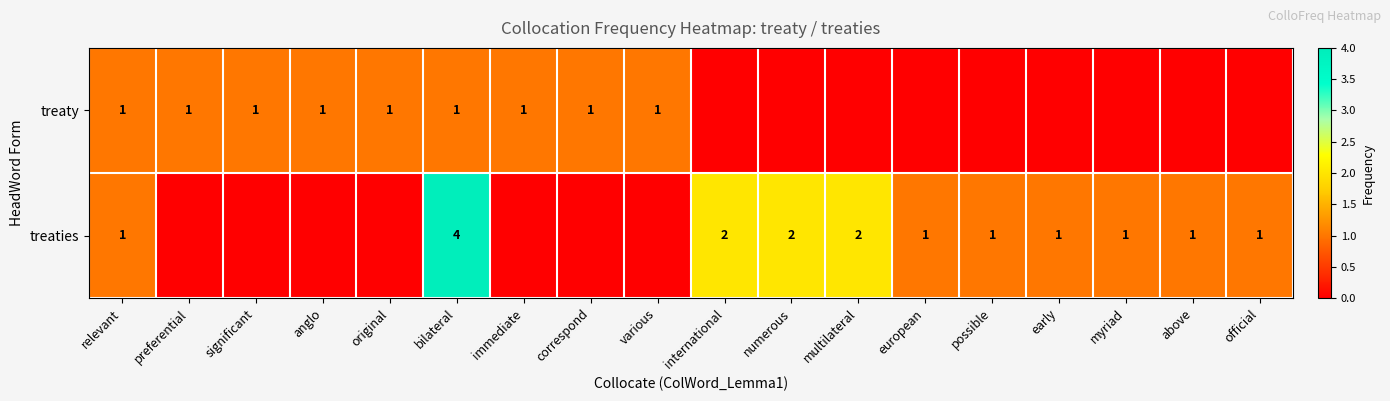

The treaty series shows 1 at preferential. True or false?

True